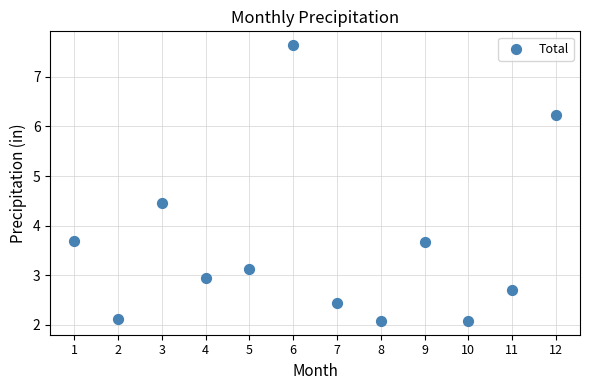

What is the average X value?

6.5